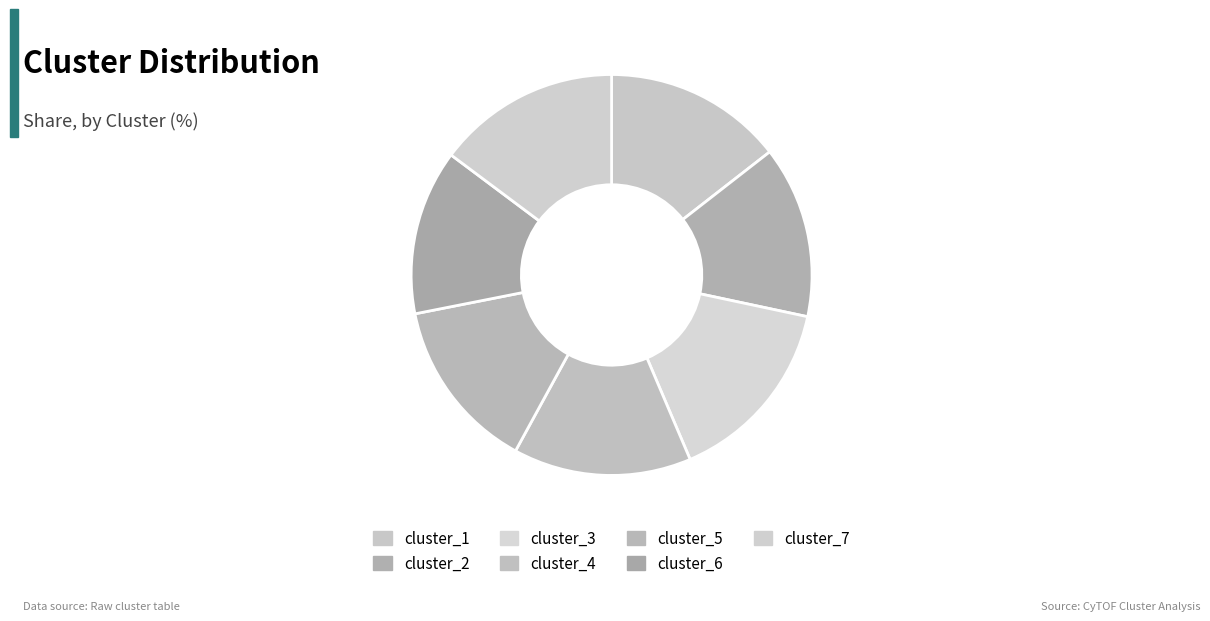

How many slices are in this pie chart?

7